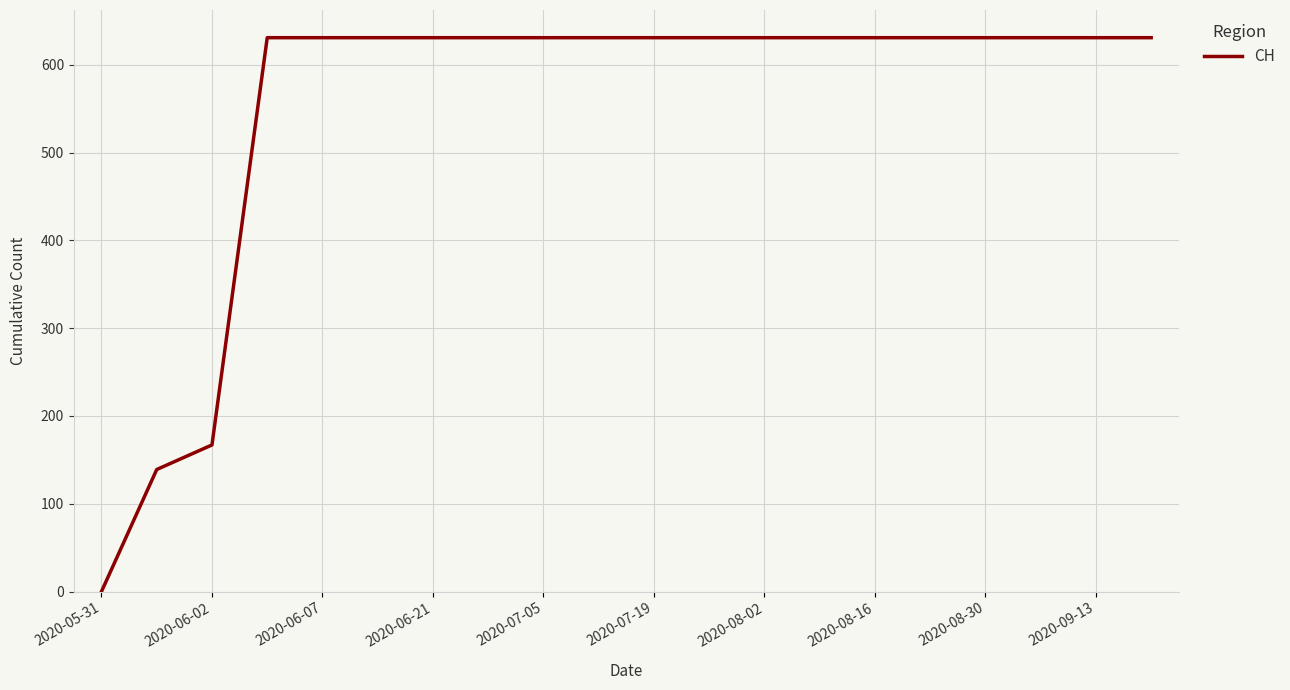

How many values are below 631?

3